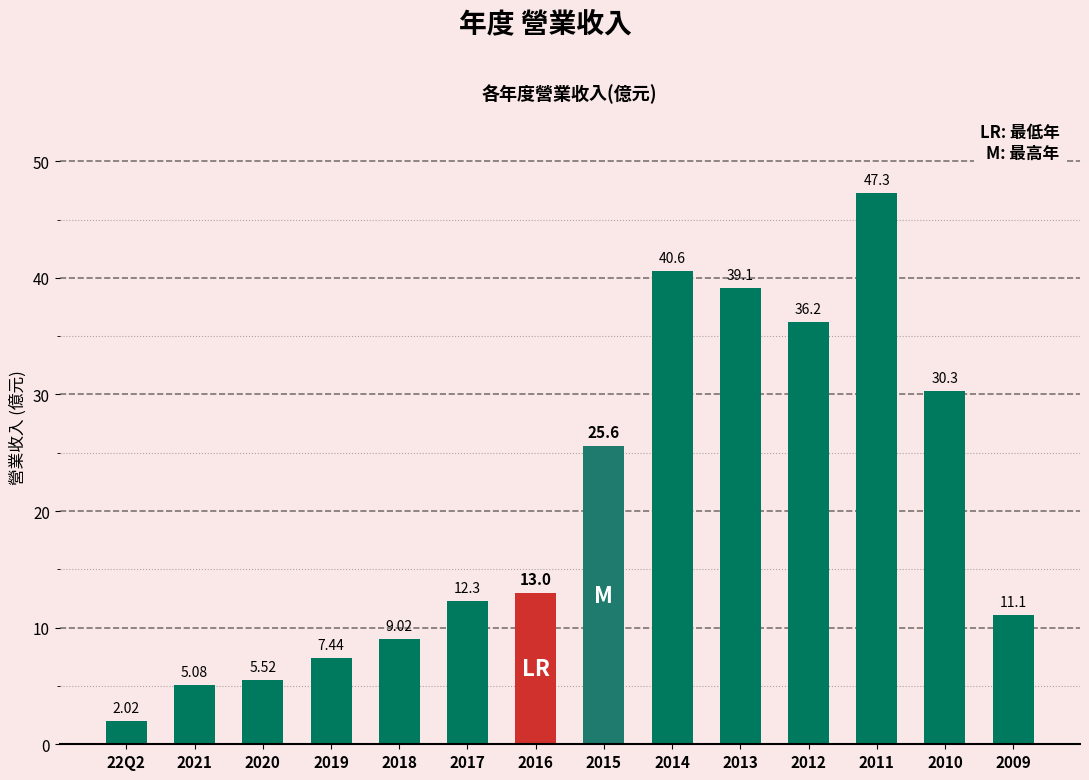

What is the value of the 8th bar from the left?

25.6